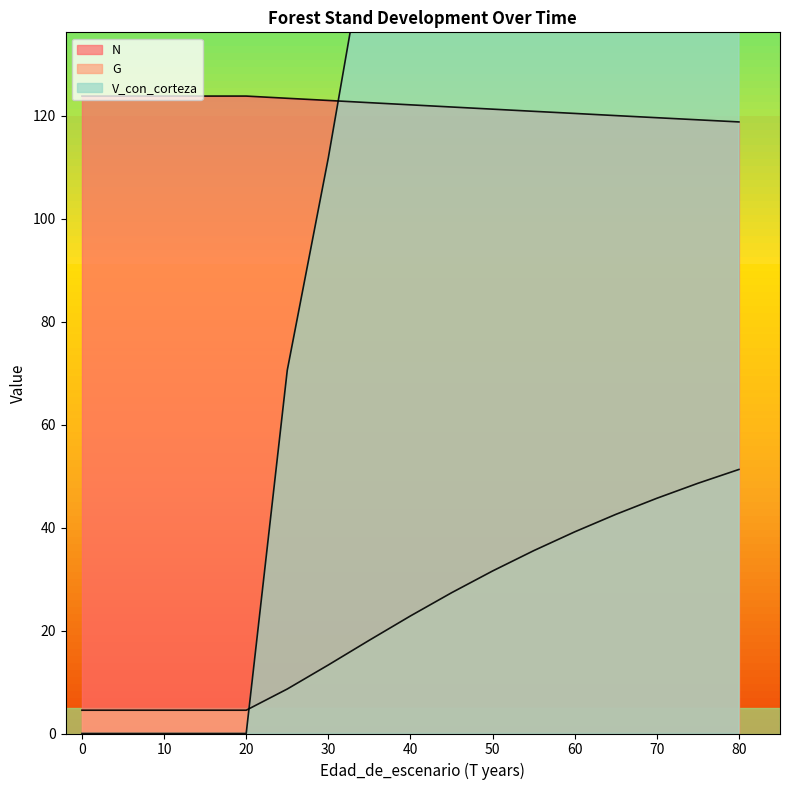

Which has a higher value, 25 or 80?

25